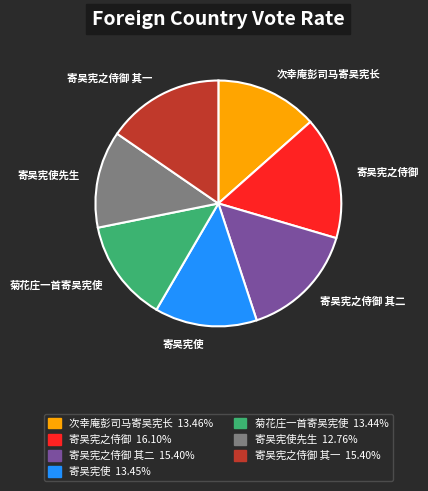

Approximately how many times larger is the value at 菊花庄一首寄吴宪使 compared to 次幸庵彭司马寄吴宪长?

1.0